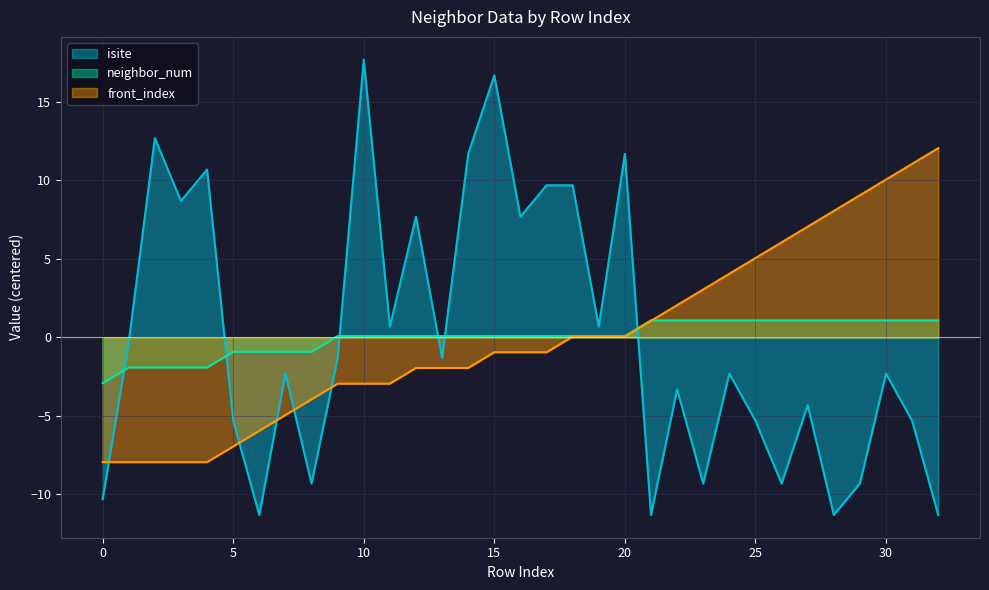

How many data points does each series have?

33